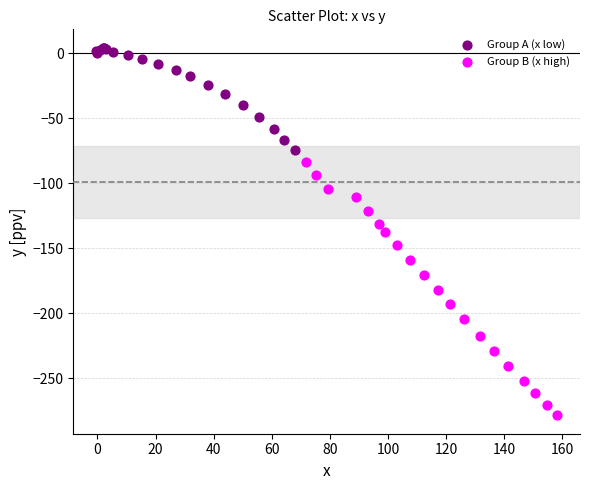

Which series has the widest spread of Y values?

Group B (x high)